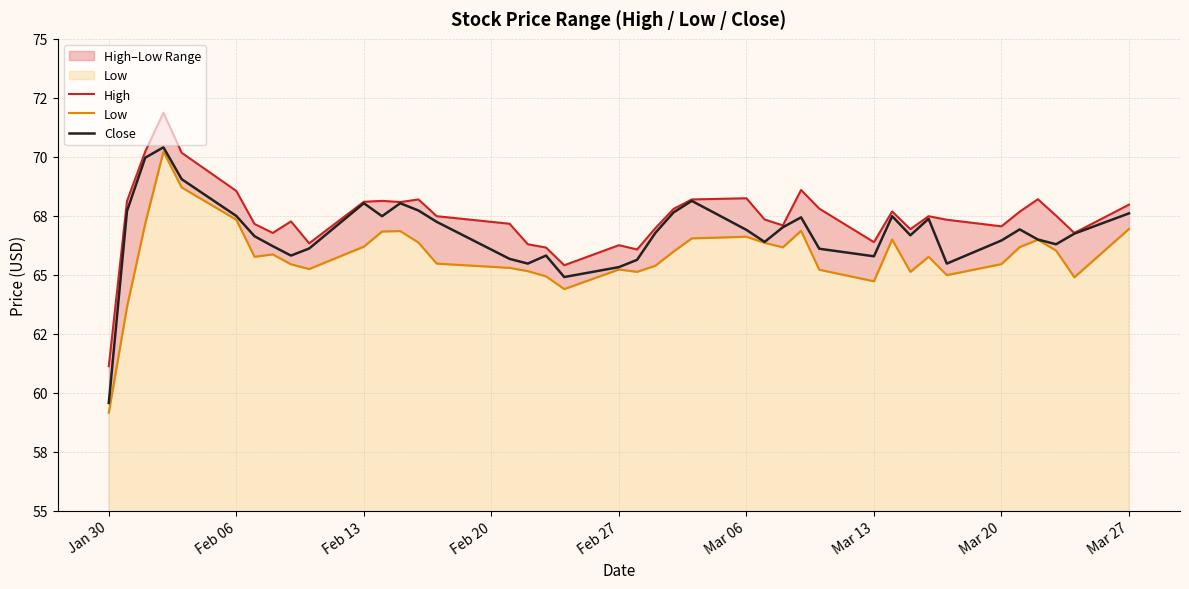

Does the chart have visible grid lines?

Yes